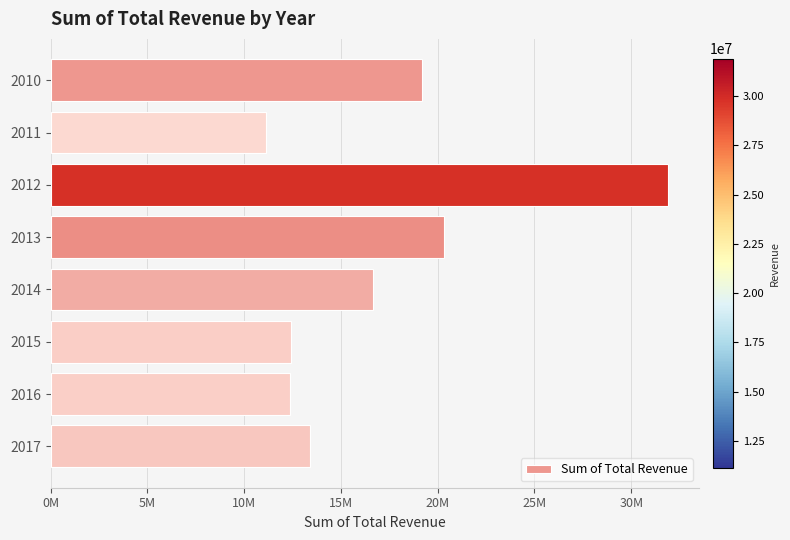

How many values exceed 16630214?

4